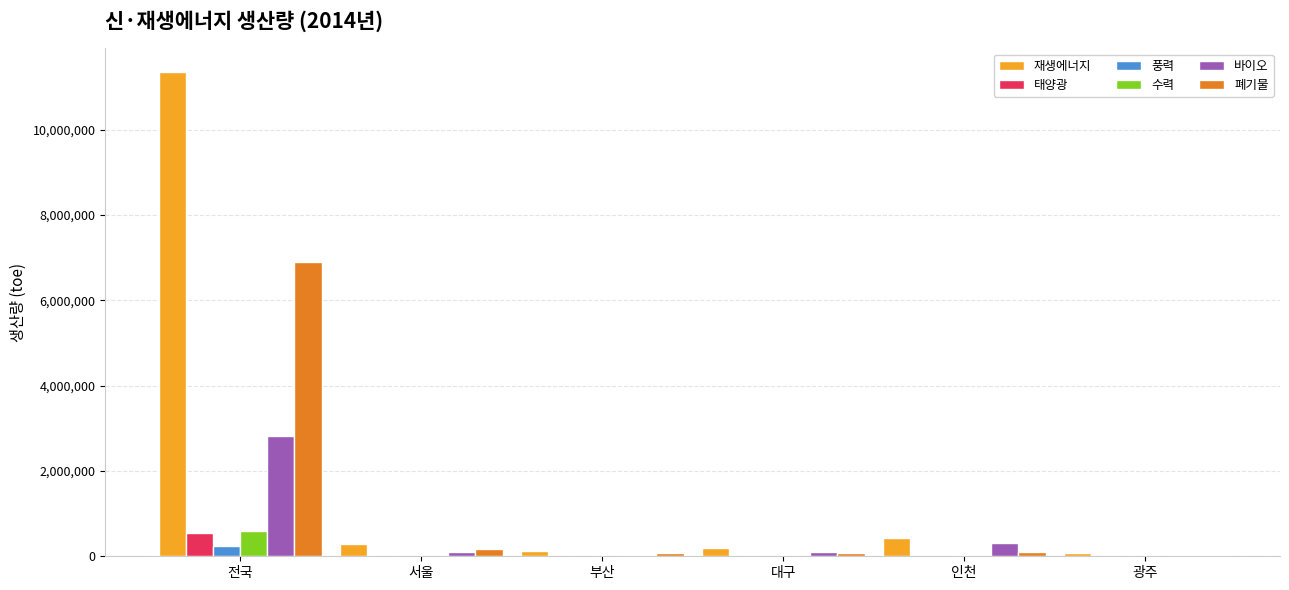

The value of 수력 at 대구 is 3630.8. True or false?

True